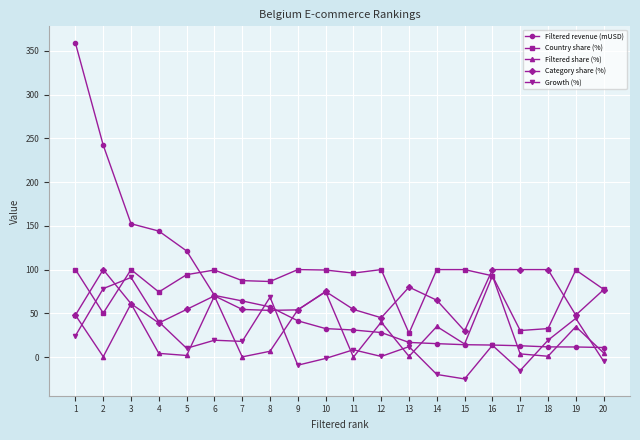

Which series has the largest total across all categories?

Country share (%)